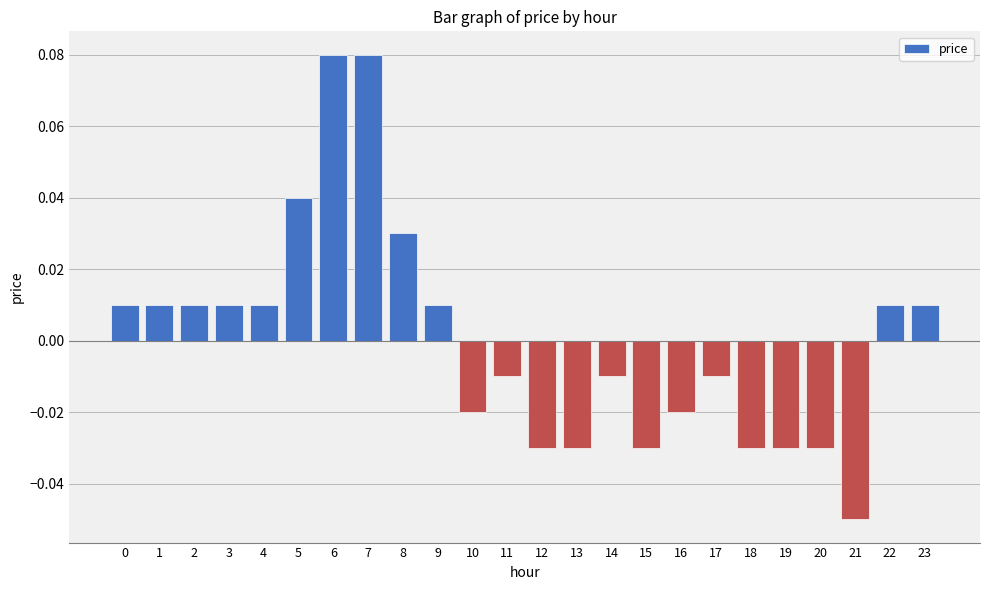

Between 9 and 14, which is larger?

9